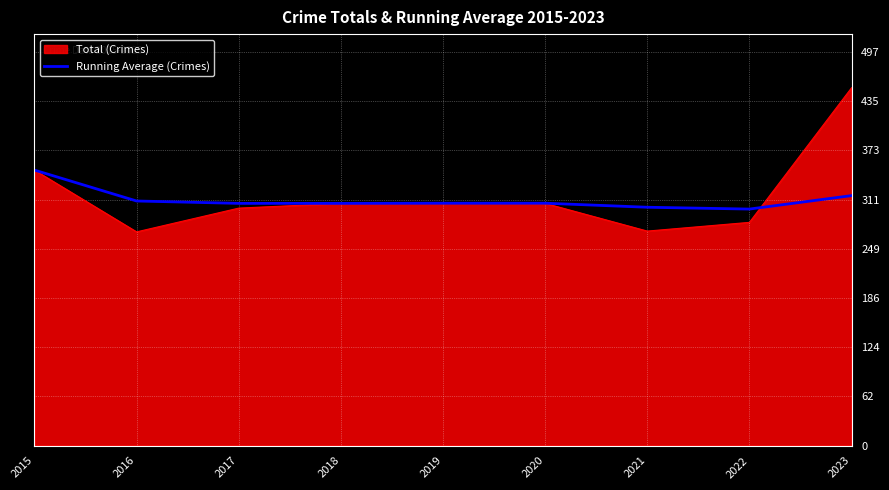

Is it true that Running Average (Crimes) equals 132.6 at 2016?

False